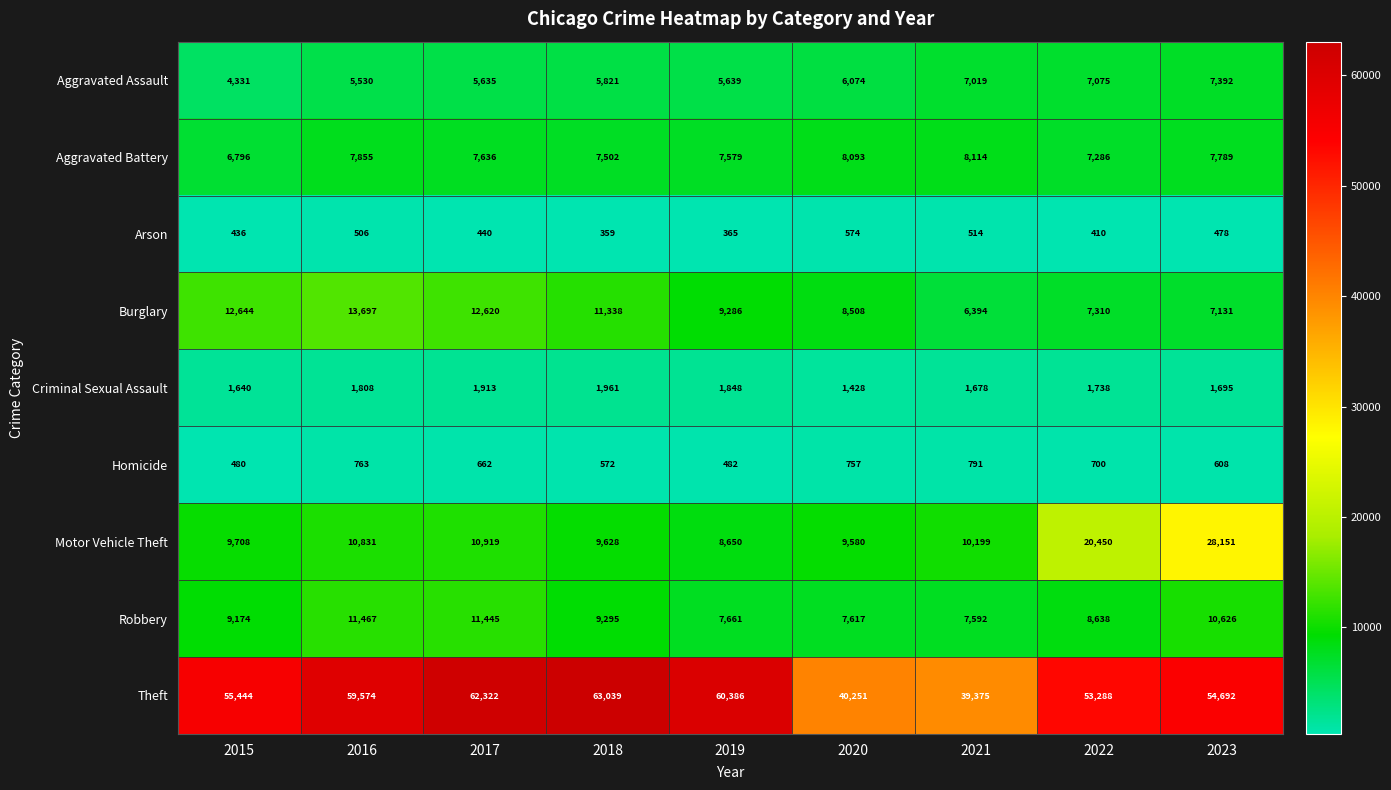

Is it true that Theft equals 60386 at 2019?

True